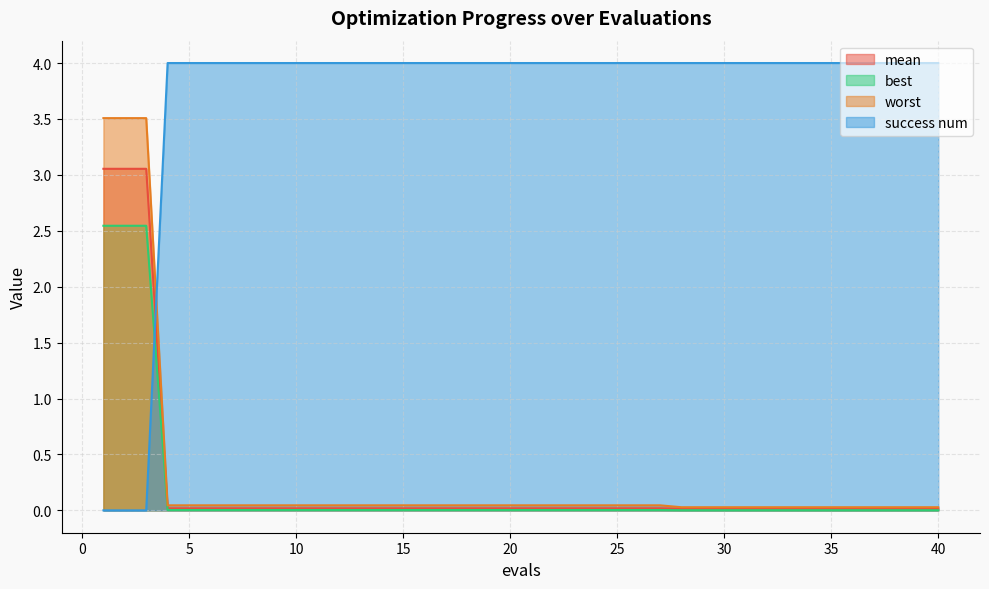

Is it true that mean equals 0.0 at 30?

False